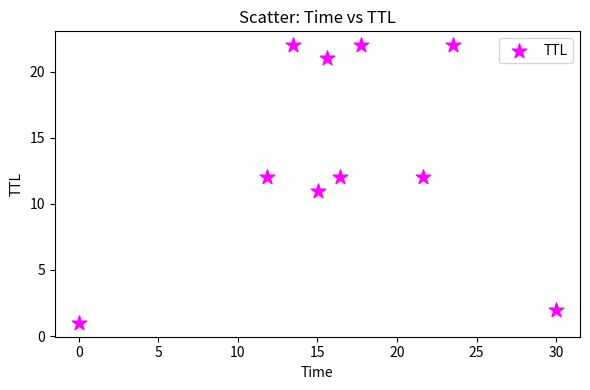

What is the range of Y values (max minus min)?

21